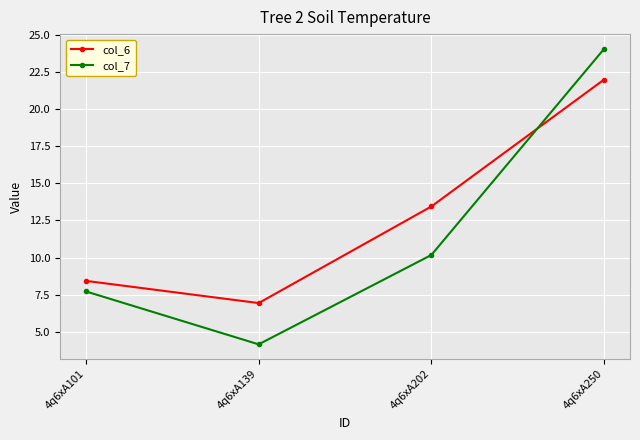

True or false: col_7 has a value of 16.6 at 4q6xA202.

False